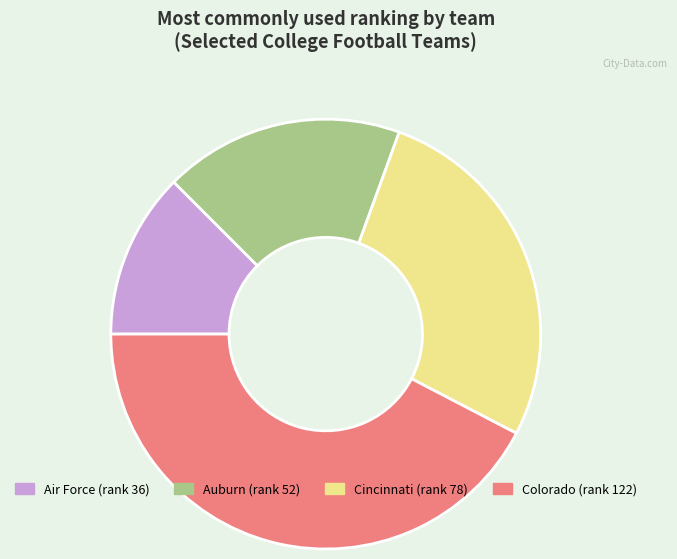

Is there any slice that represents more than half of the pie?

No